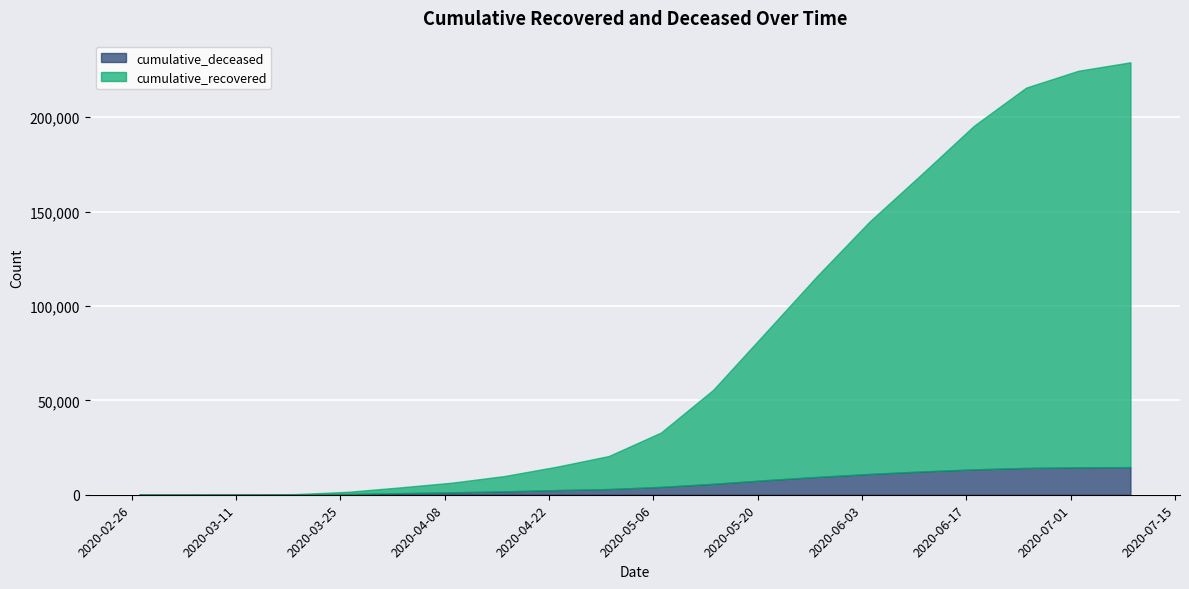

What is the maximum value shown in the chart?

229100